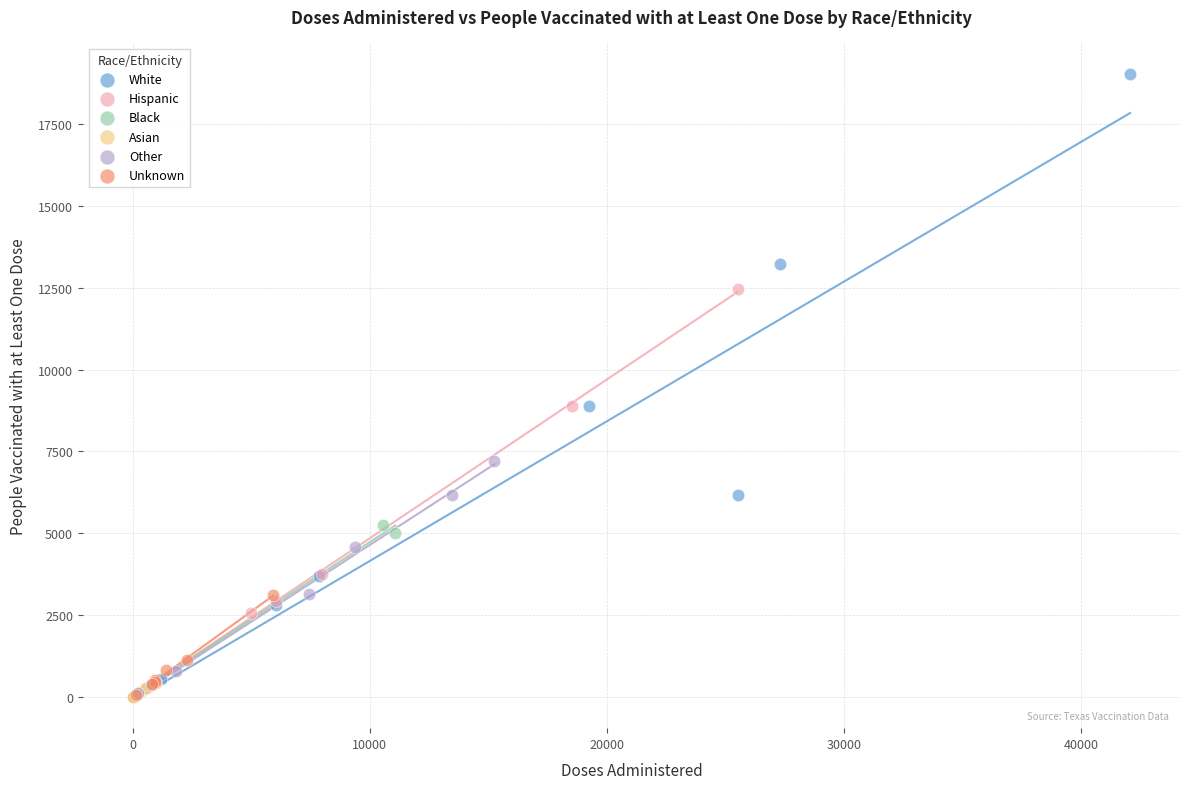

Which series has the largest Y range (max minus min)?

White